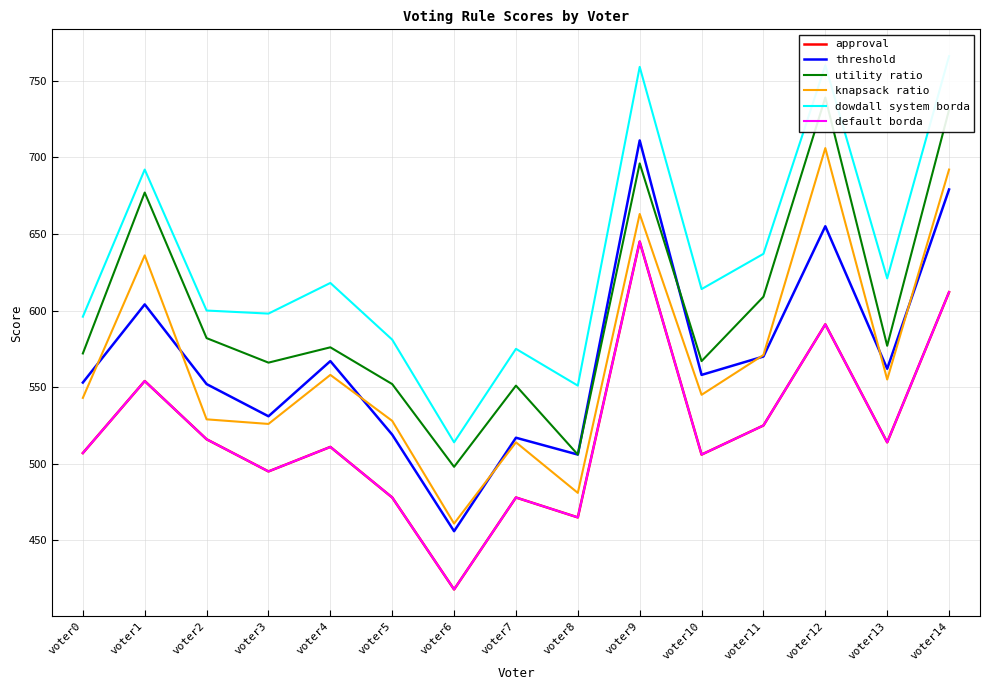

Which category has the lowest value across all series?

voter6